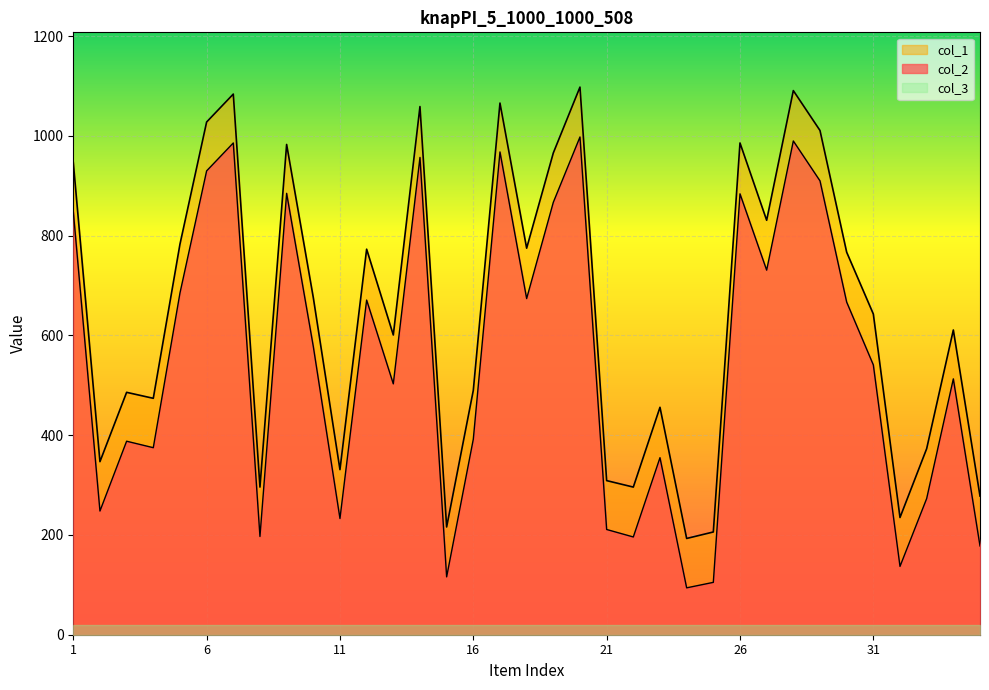

What is the spread (max minus min) of values at 31?

623